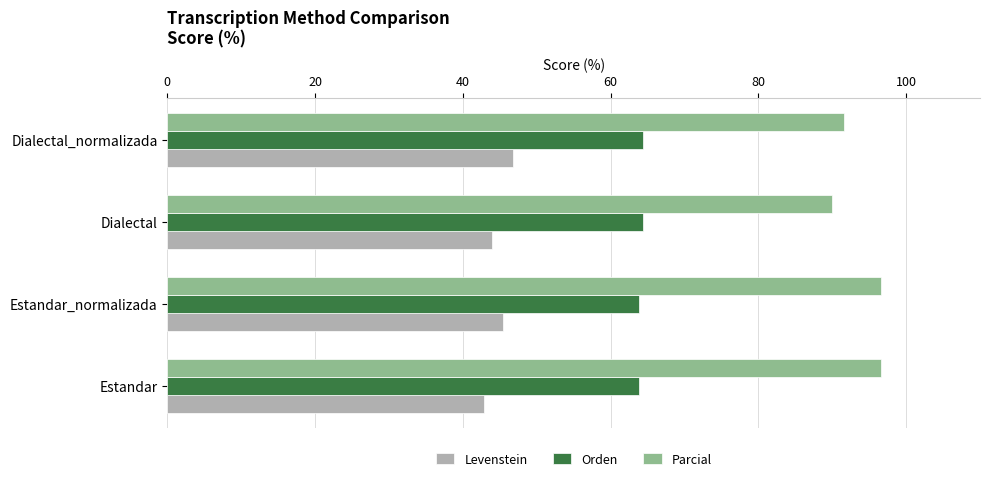

What are all the series names shown in the legend?

Levenstein, Orden, Parcial